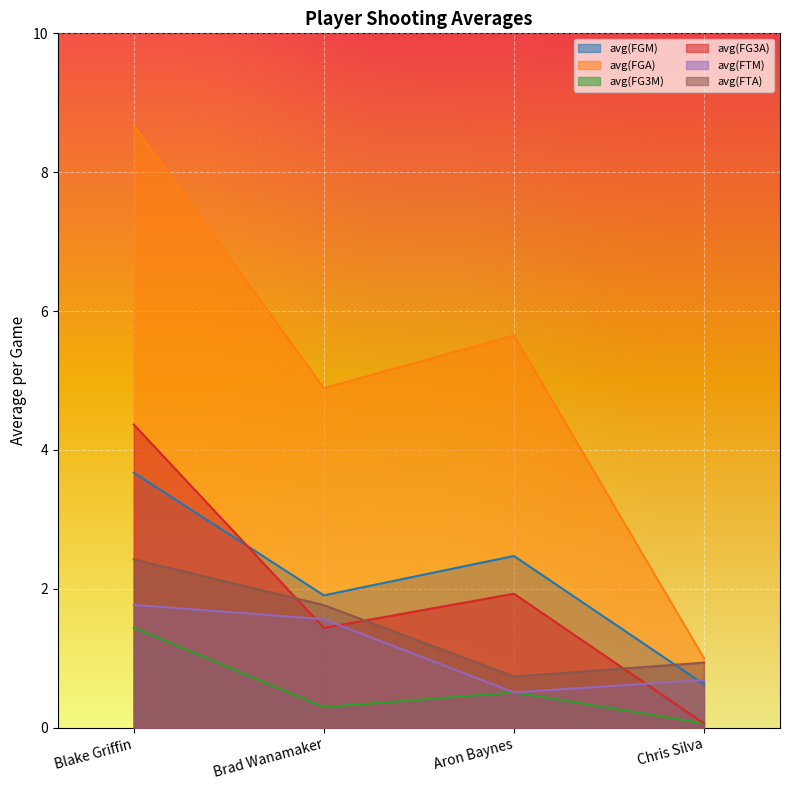

Reading left to right, transcribe all the data shown in this chart.

avg(FGM): Blake Griffin=3.7	Brad Wanamaker=1.9	Aron Baynes=2.5	Chris Silva=0.6
avg(FGA): Blake Griffin=8.7	Brad Wanamaker=4.9	Aron Baynes=5.6	Chris Silva=1.0
avg(FG3M): Blake Griffin=1.4	Brad Wanamaker=0.3	Aron Baynes=0.5	Chris Silva=0.1
avg(FG3A): Blake Griffin=4.4	Brad Wanamaker=1.4	Aron Baynes=1.9	Chris Silva=0.1
avg(FTM): Blake Griffin=1.8	Brad Wanamaker=1.6	Aron Baynes=0.5	Chris Silva=0.7
avg(FTA): Blake Griffin=2.4	Brad Wanamaker=1.8	Aron Baynes=0.7	Chris Silva=0.9